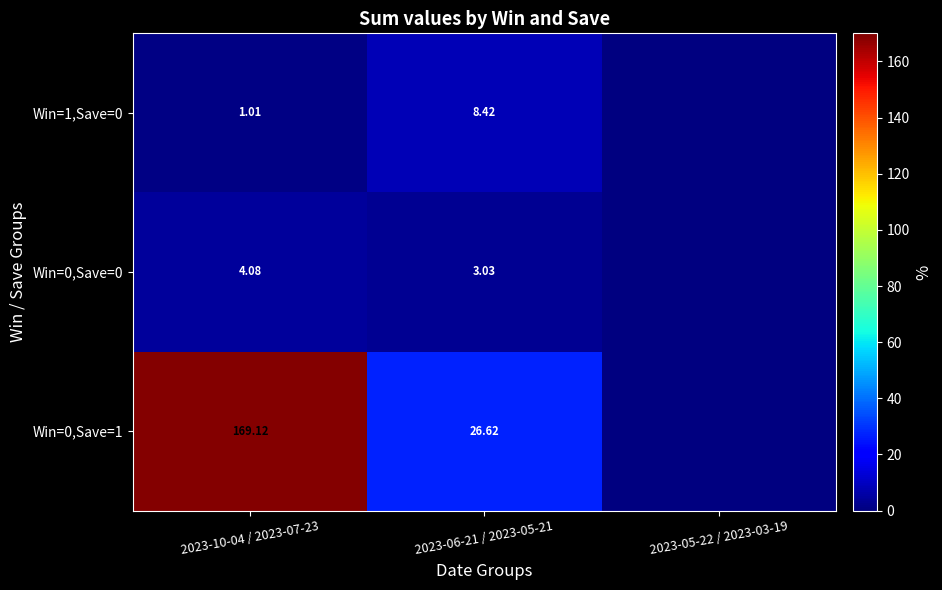

How many data points does each series have?

3